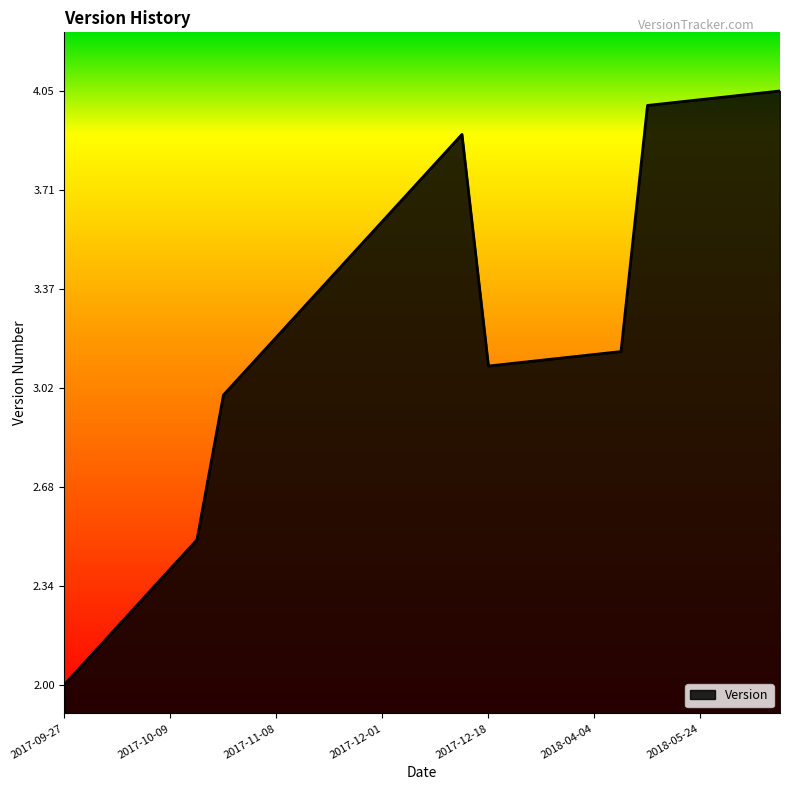

How many lines are shown in the chart?

1